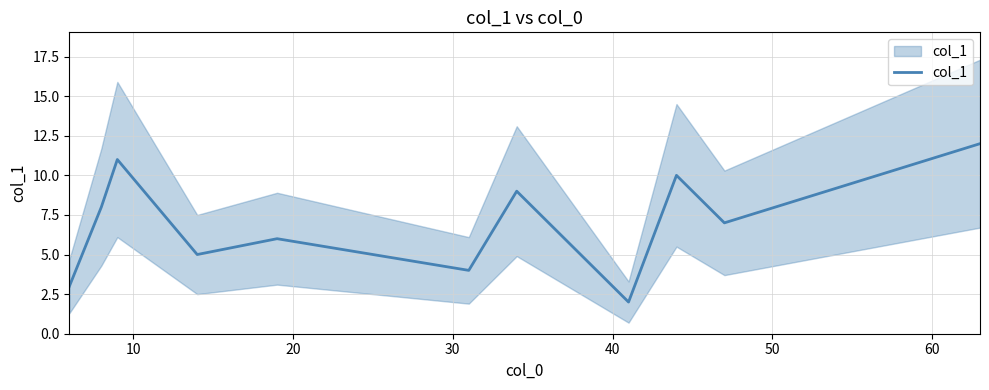

Reading right to left, transcribe all the data shown in this chart.

12.0	7.0	10.0	2.0	2.0	9.0	4.0	6.0	5.0	11.0	8.0	3.0